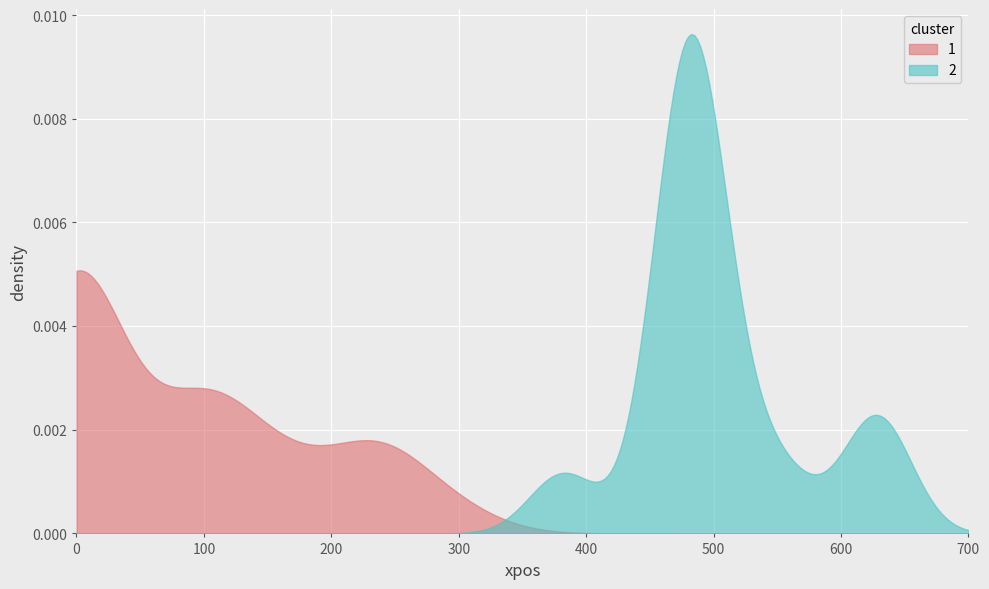

List the series in order of their peak value, lowest first.

1, 2